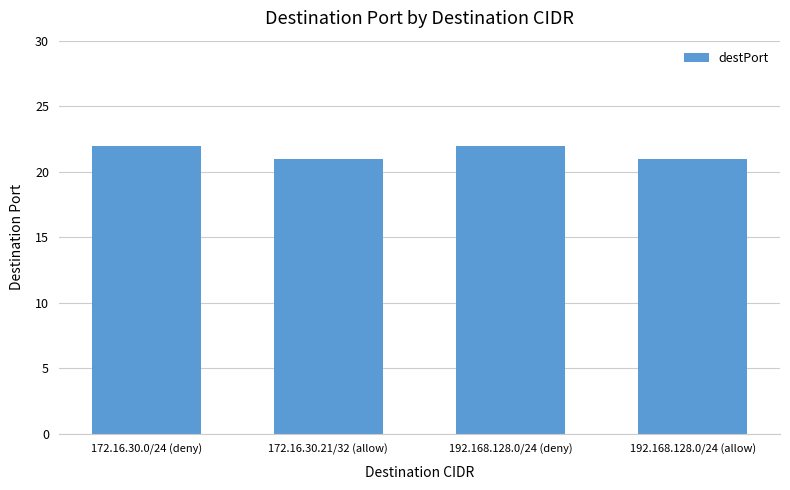

What position from the right is 192.168.128.0/24 (deny)?

2